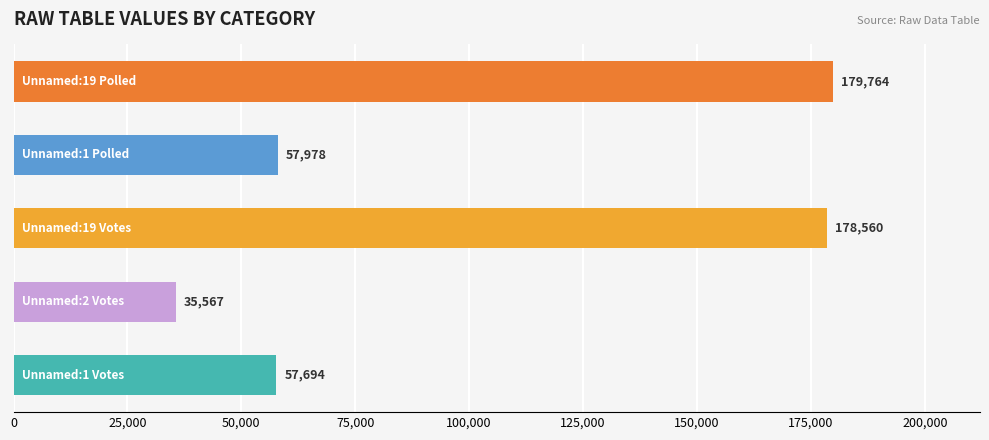

What is the greatest value displayed?

179764